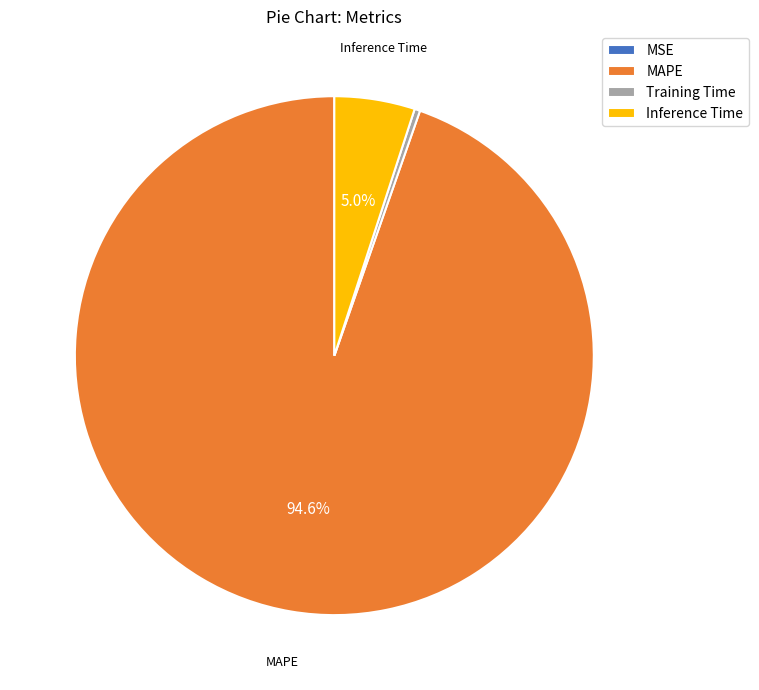

Which slice is the largest?

MAPE